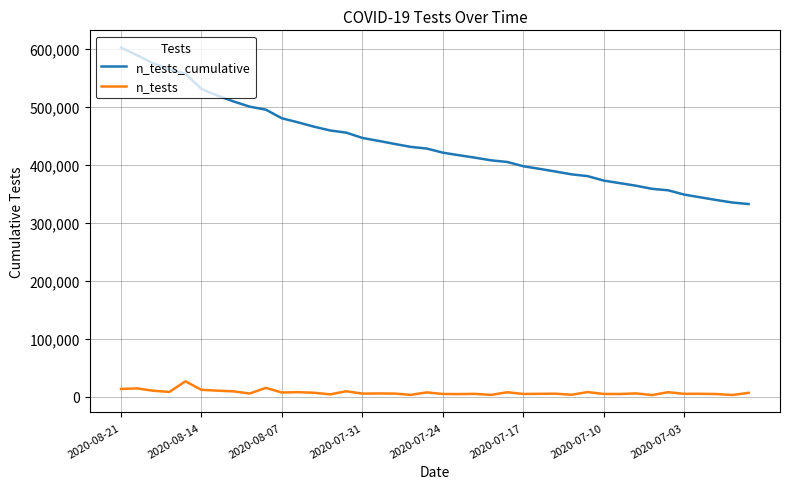

True or false: n_tests_cumulative and n_tests intersect in this chart.

False